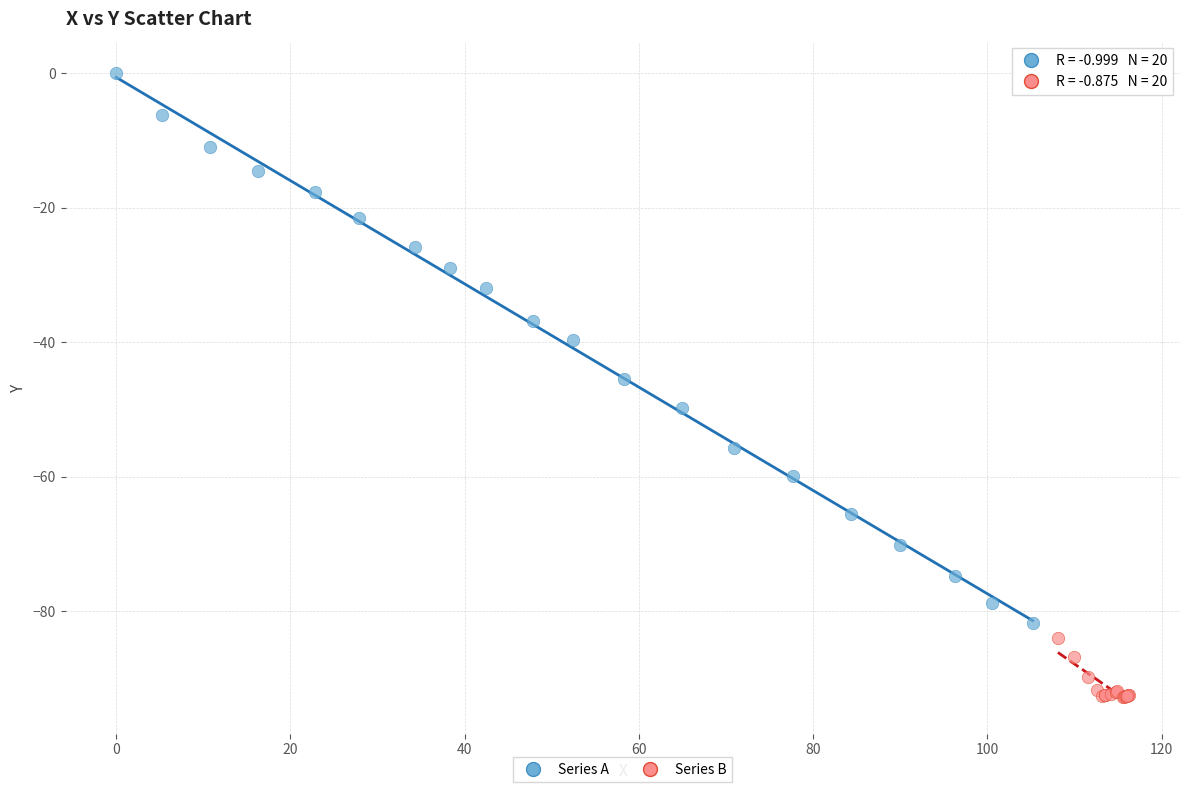

Which series has the widest spread of Y values?

Series A